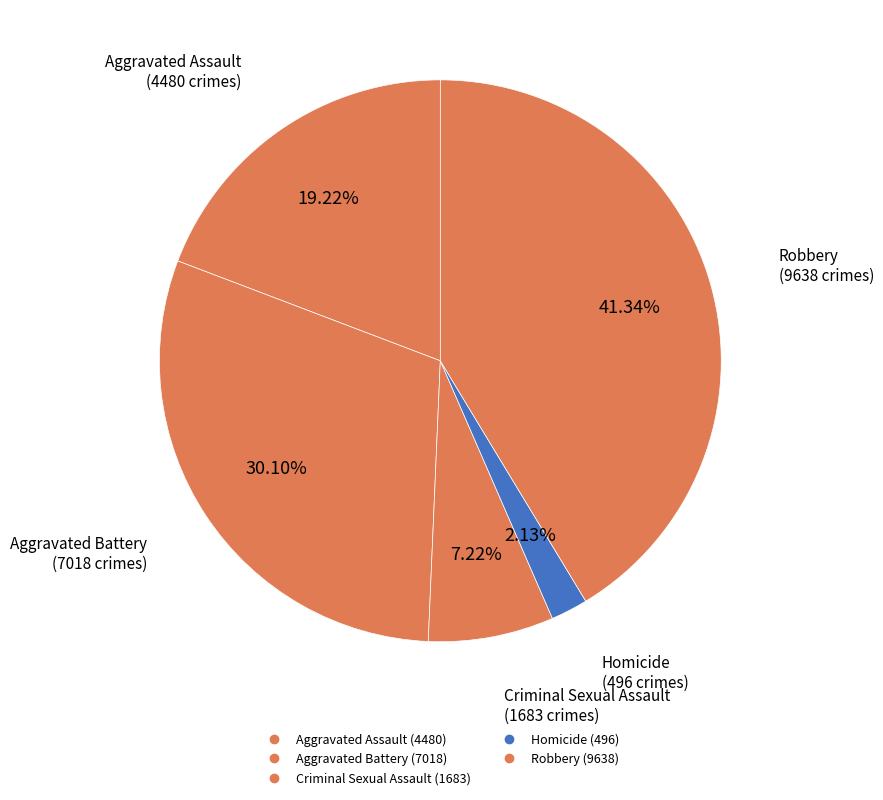

Is there any slice that represents more than half of the pie?

No